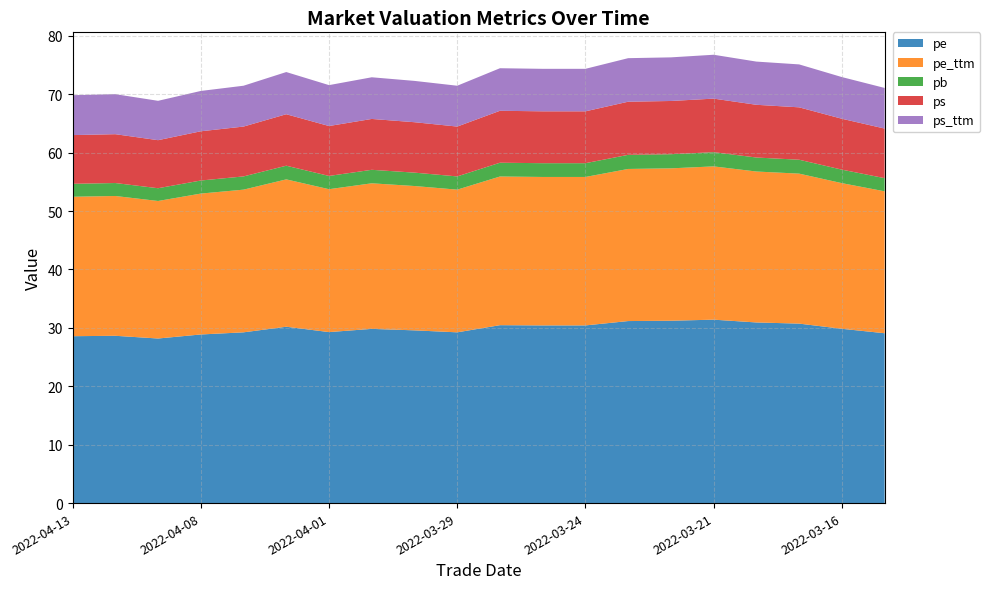

Reading left to right, list all the values displayed in this chart.

pe: 28.6	28.6	28.2	28.9	29.2	30.2	29.3	29.8	29.6	29.2	30.5	30.4	30.4	31.2	31.2	31.4	30.9	30.7	29.8	29.1
pe_ttm: 23.9	23.9	23.5	24.1	24.4	25.2	24.5	24.9	24.7	24.4	25.5	25.4	25.4	26.0	26.1	26.2	25.8	25.7	24.9	24.3
pb: 2.2	2.2	2.2	2.2	2.3	2.3	2.3	2.3	2.3	2.3	2.4	2.4	2.4	2.4	2.4	2.4	2.4	2.4	2.3	2.3
ps: 8.3	8.4	8.2	8.4	8.5	8.8	8.5	8.7	8.6	8.5	8.9	8.9	8.9	9.1	9.1	9.2	9.0	9.0	8.7	8.5
ps_ttm: 6.8	6.8	6.7	6.9	7.0	7.2	7.0	7.1	7.1	7.0	7.3	7.3	7.3	7.5	7.5	7.5	7.4	7.3	7.1	7.0